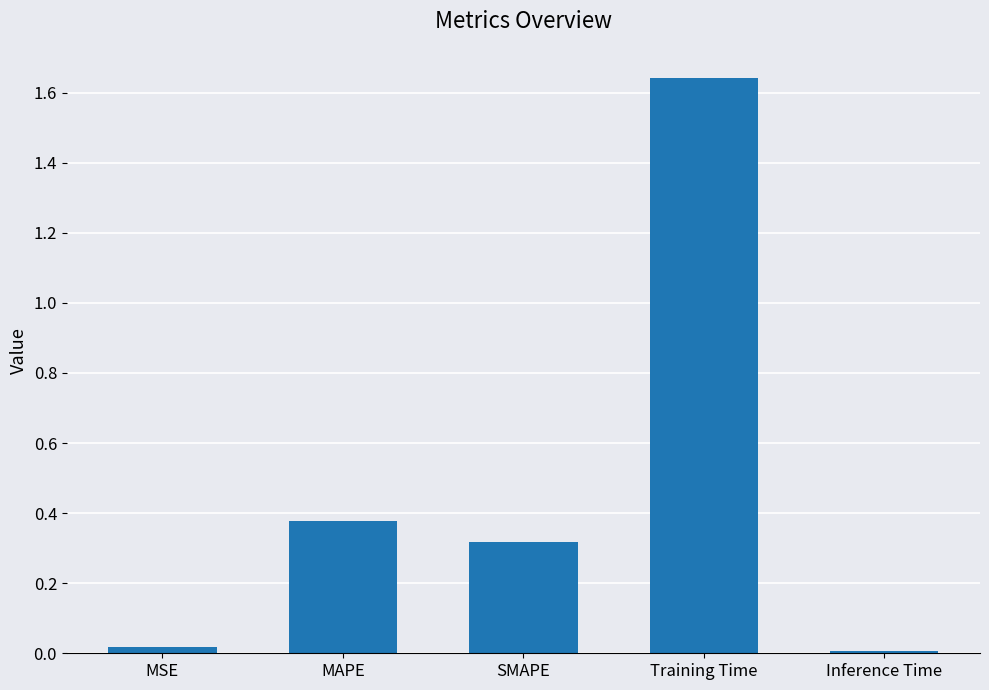

Are the bars horizontal?

No